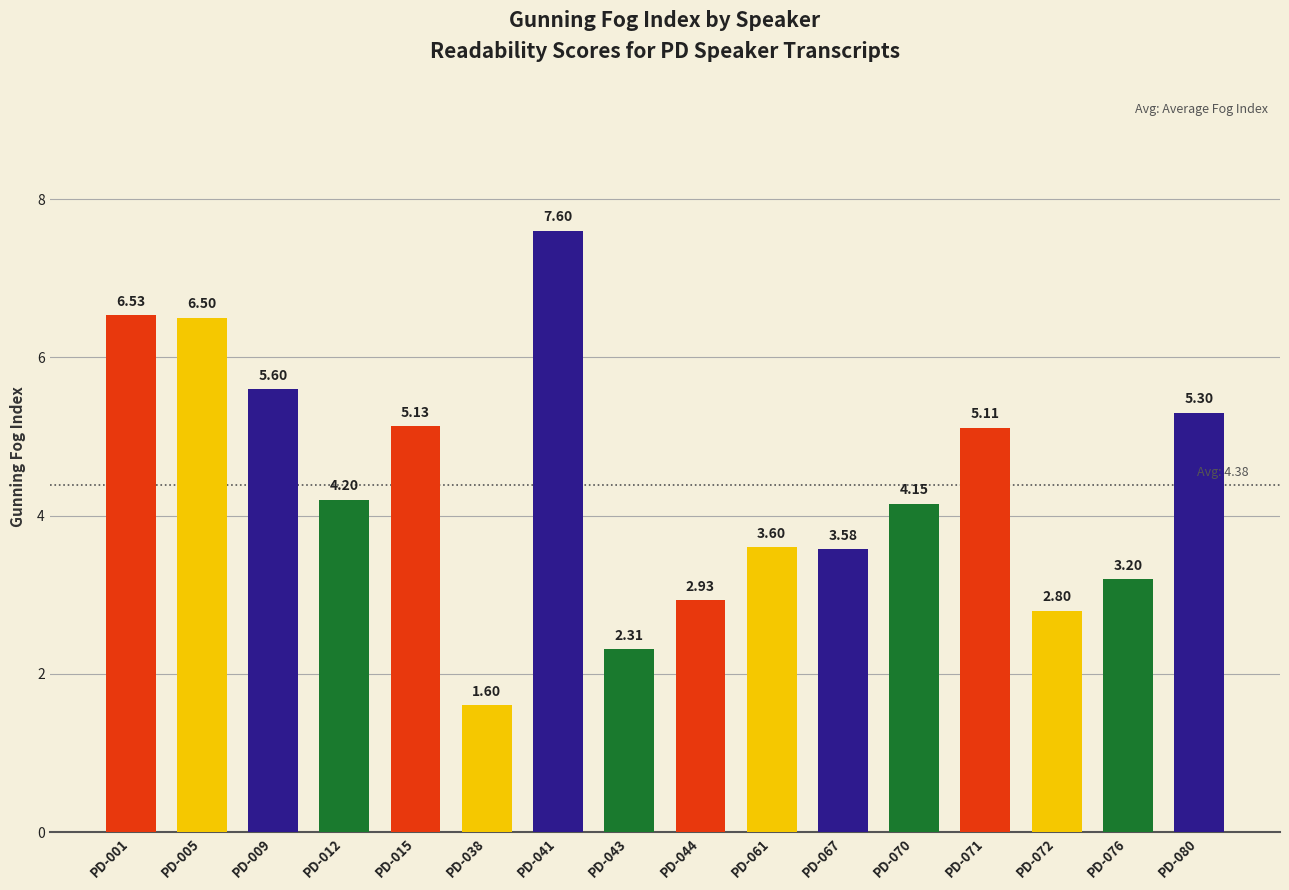

True or false: the data shows 4.8 at PD-076.

False